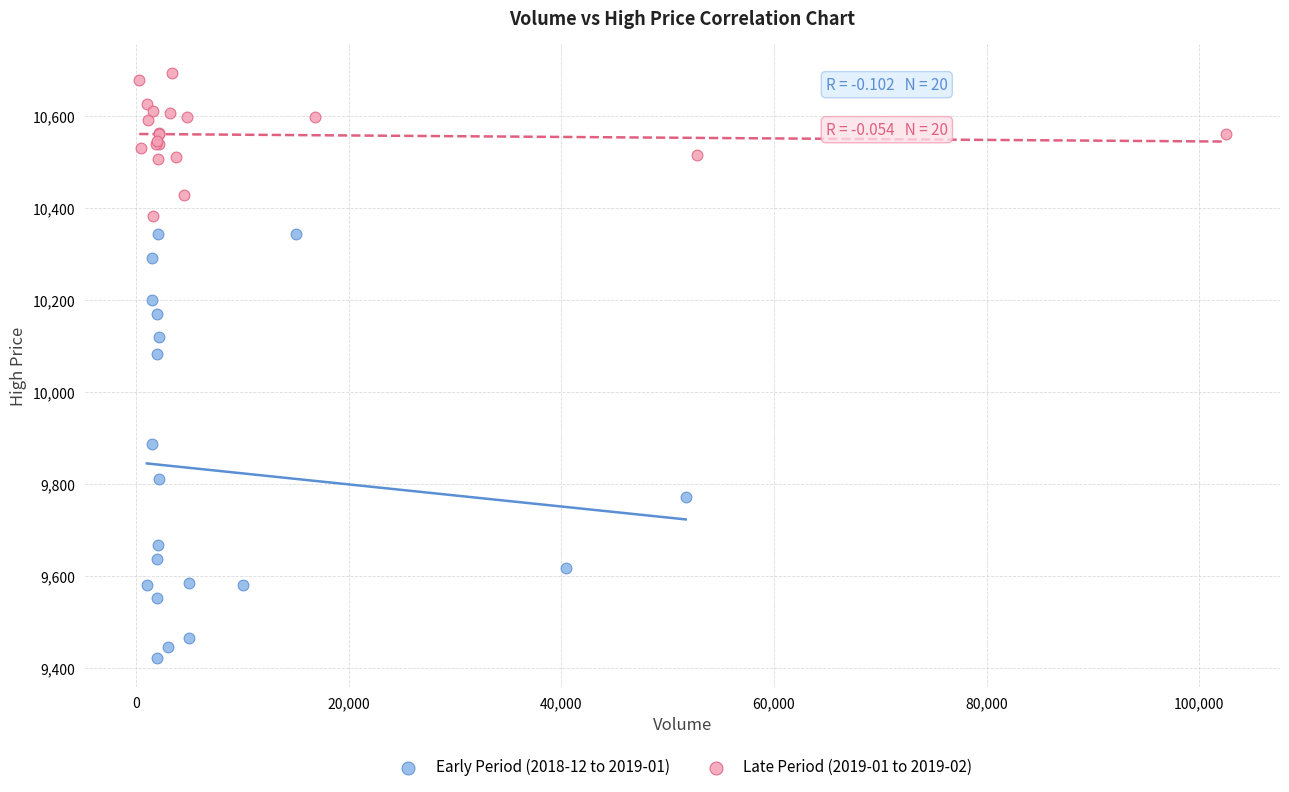

Which series has the largest Y range (max minus min)?

Early Period (2018-12 to 2019-01)